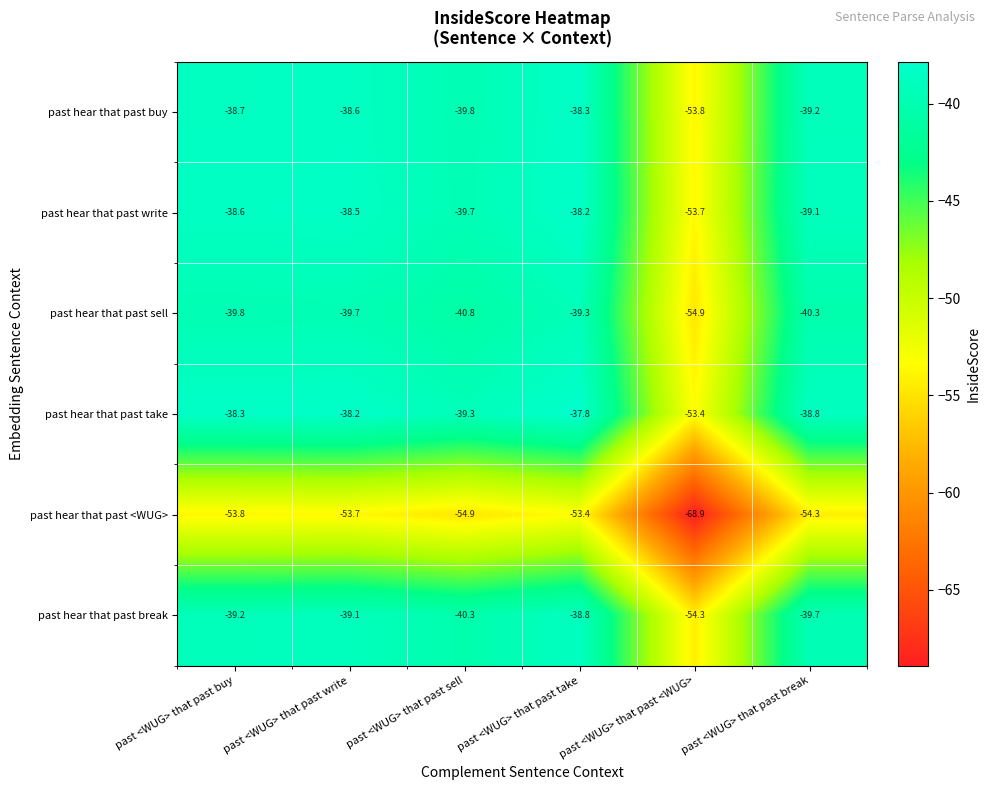

What is the average value of the past hear that past buy series?

-41.4